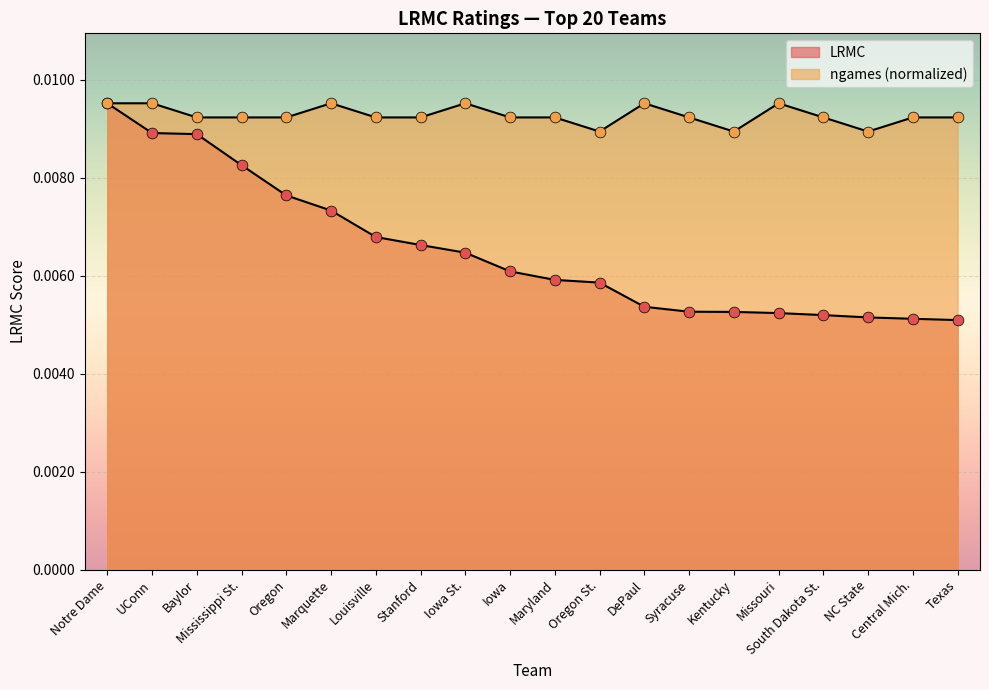

How many lines are shown in the chart?

2